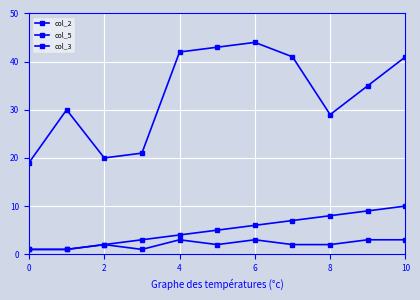

Where does the col_5 series first go above 5?

6